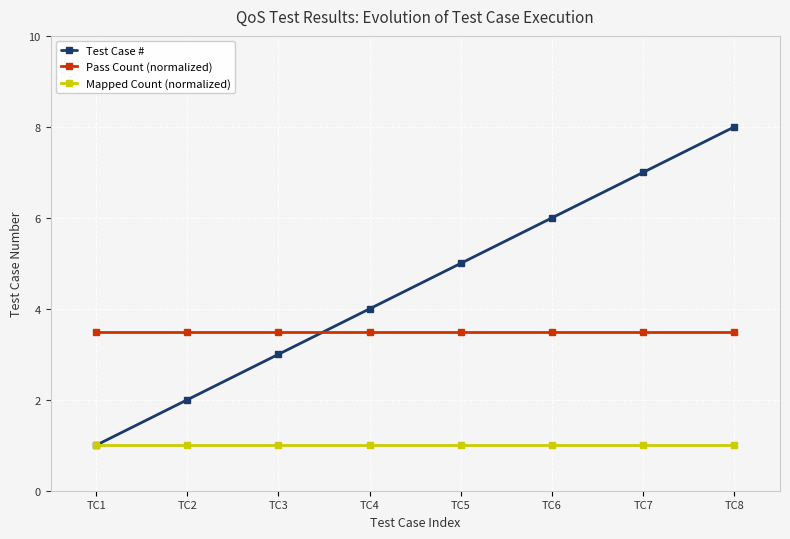

At which category does the chart reach its peak across all series?

TC8